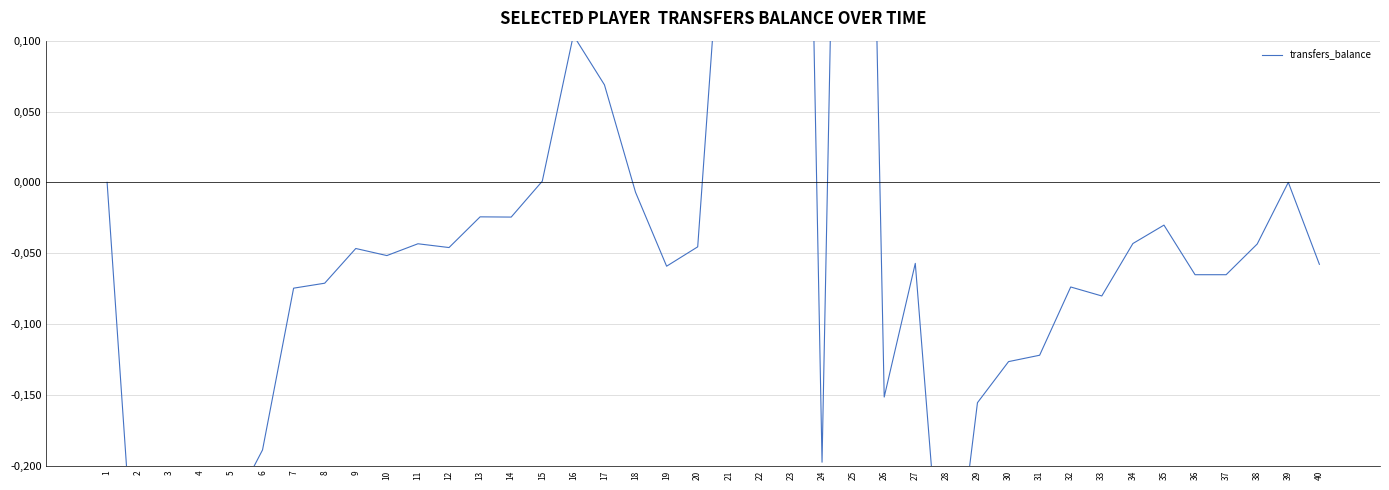

List the labels in order of value, largest first.

23, 25, 21, 22, 16, 17, 15, 1, 39, 18, 13, 14, 35, 34, 11, 38, 20, 12, 9, 10, 27, 40, 19, 36, 37, 8, 32, 7, 33, 31, 30, 26, 29, 6, 24, 5, 2, 28, 3, 4